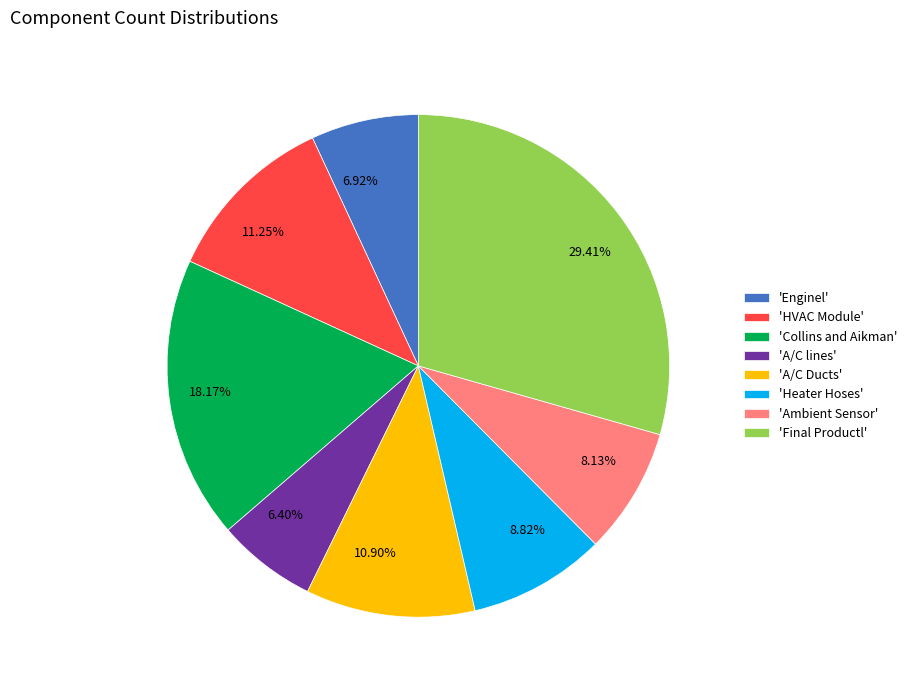

Approximately how many times larger is the value at 8.13% compared to 29.41%?

0.3